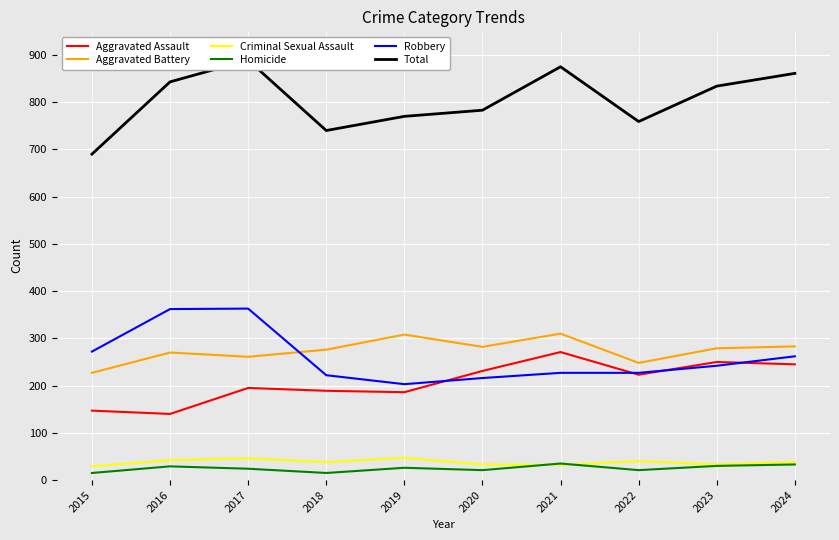

Reading left to right, what are all the values shown in this chart?

Aggravated Assault: 147	140	195	189	186	231	271	223	250	245
Aggravated Battery: 227	270	261	276	308	282	310	248	279	283
Criminal Sexual Assault: 29	42	46	38	47	33	32	40	33	38
Homicide: 15	29	24	15	26	21	35	21	30	33
Robbery: 272	362	363	222	203	216	227	227	242	262
Total: 690	843	889	740	770	783	875	759	834	861